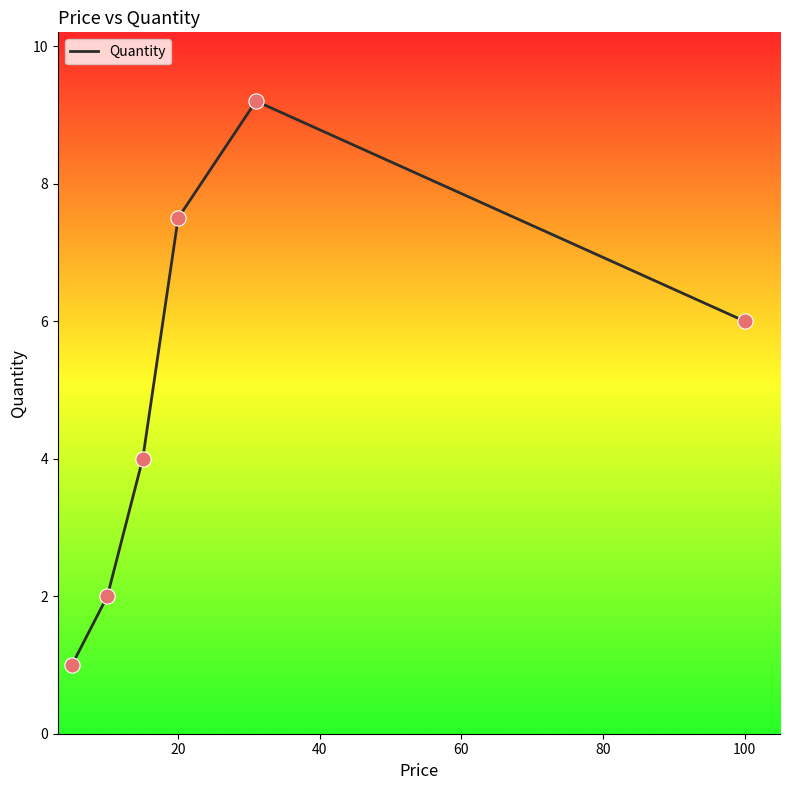

What is the sum of all values?

29.7